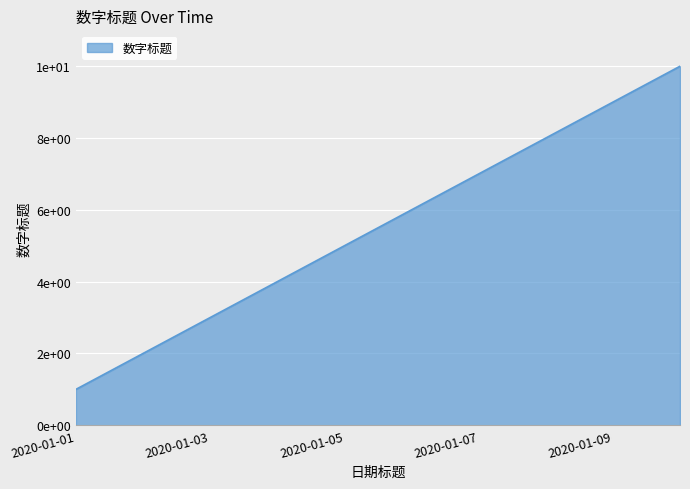

Does the chart have visible grid lines?

Yes